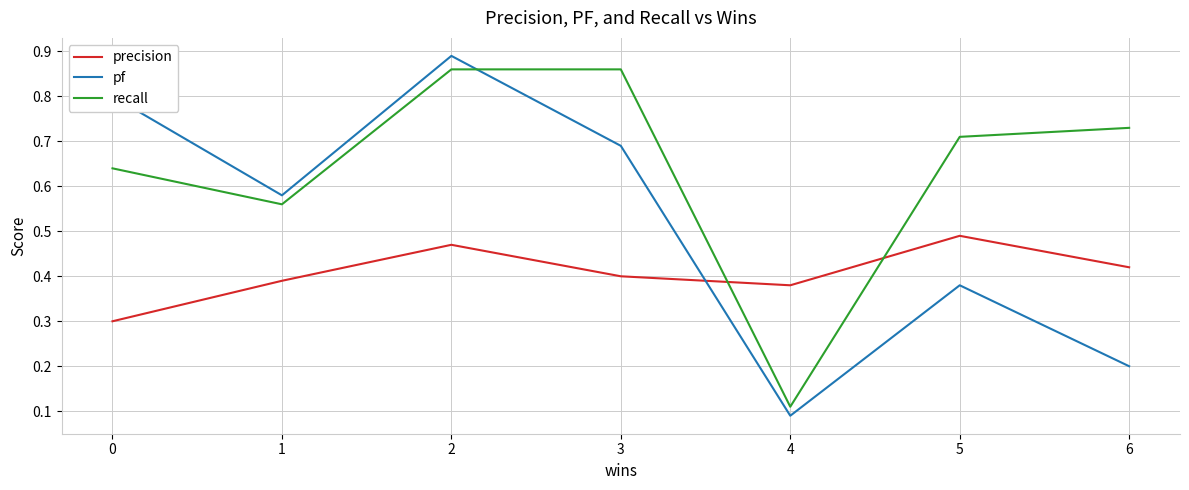

List the labels in order of precision value, largest first.

5, 2, 6, 3, 1, 4, 0